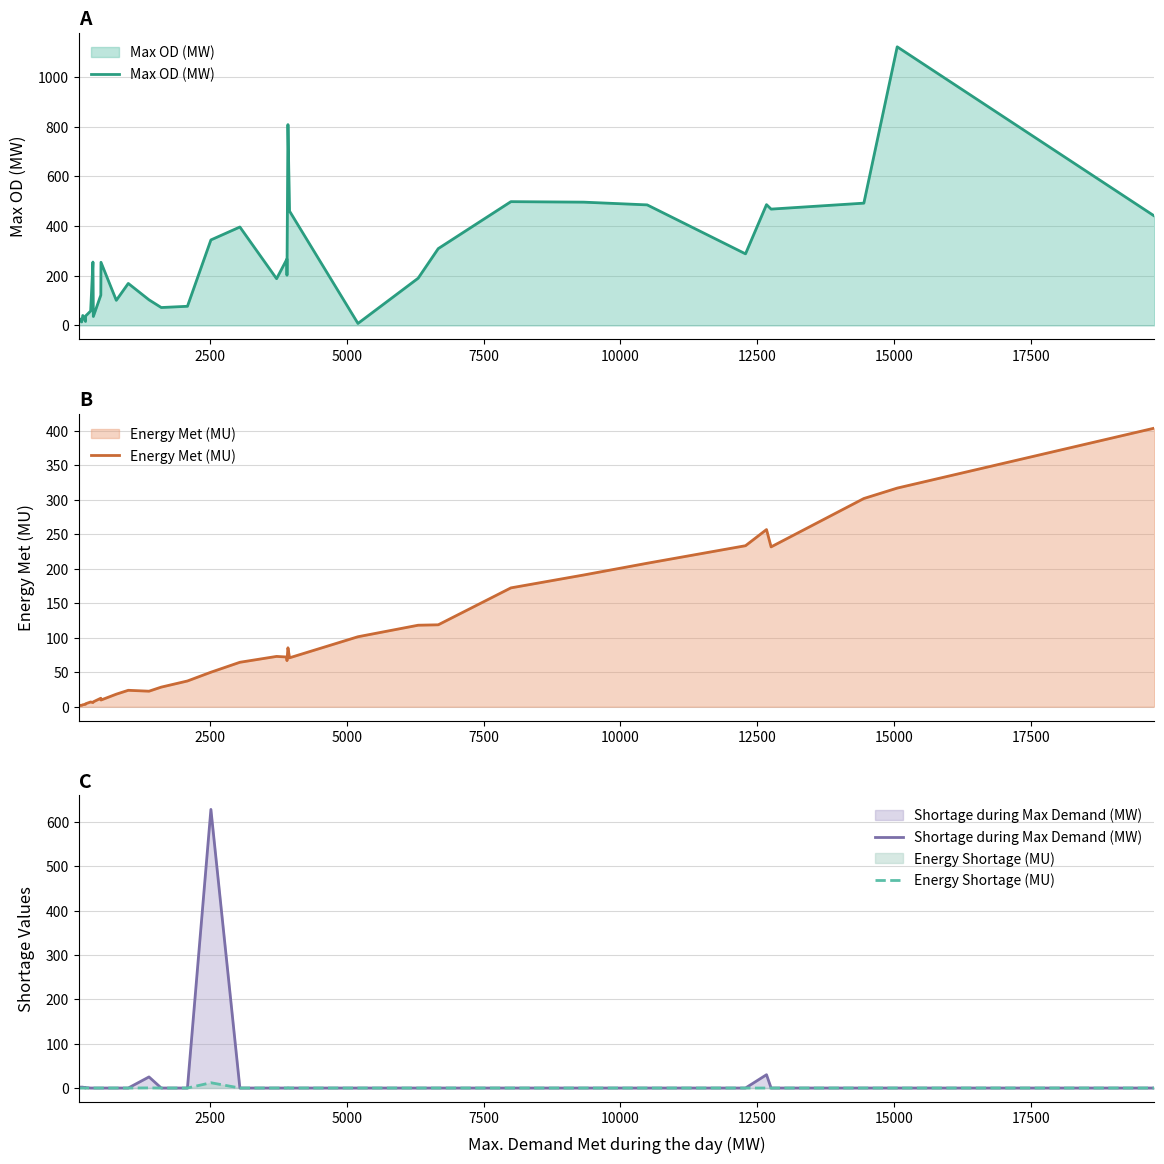

At how many categories does at least one series exceed 943?

1